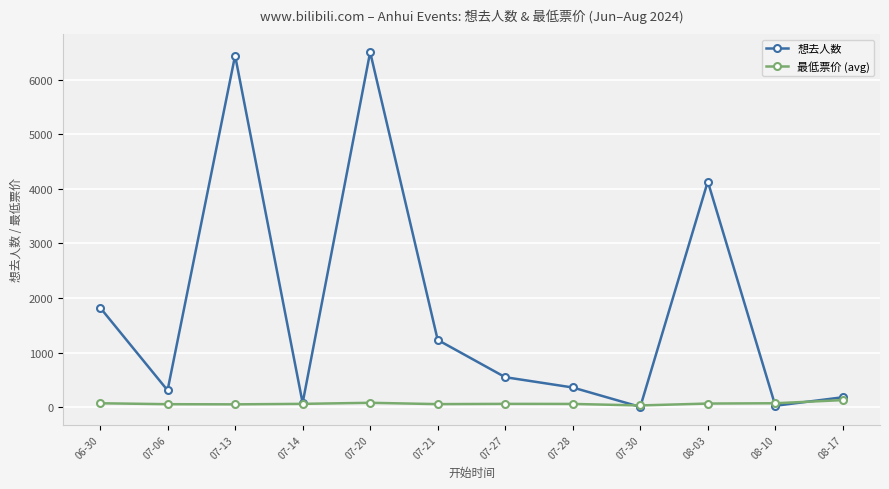

What is the lowest value of the 最低票价 (avg) series?

29.9